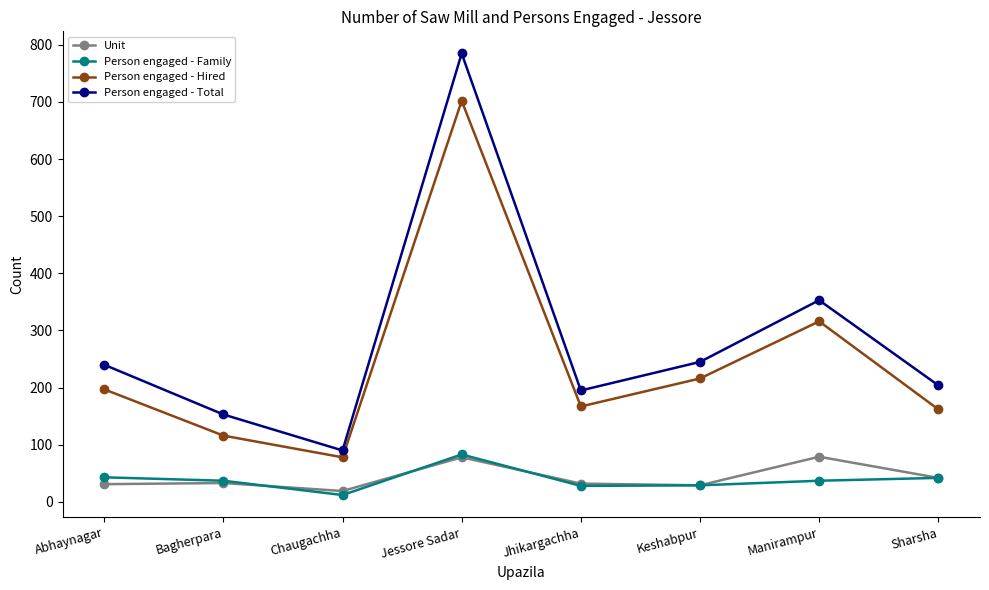

Is it true that Person engaged - Family equals 83 at Jessore Sadar?

True